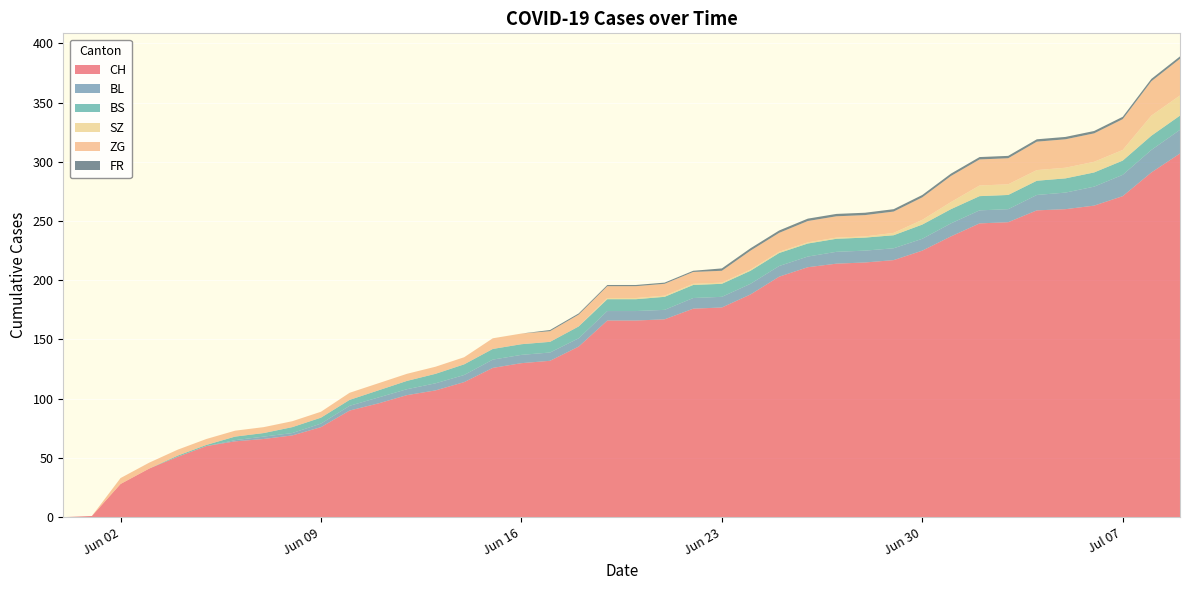

Reading left to right, transcribe all the data shown in this chart.

CH: 2020-05-31=0	2020-06-01=1	2020-06-02=28	2020-06-03=41	2020-06-04=51	2020-06-05=60	2020-06-06=64	2020-06-07=66	2020-06-08=69	2020-06-09=76	2020-06-10=90	2020-06-11=96	2020-06-12=103	2020-06-13=107	2020-06-14=114	2020-06-15=126	2020-06-16=130	2020-06-17=132	2020-06-18=144	2020-06-19=166	2020-06-20=166	2020-06-21=167	2020-06-22=176	2020-06-23=177	2020-06-24=188	2020-06-25=203	2020-06-26=211	2020-06-27=214	2020-06-28=215	2020-06-29=217	2020-06-30=225	2020-07-01=237	2020-07-02=248	2020-07-03=249	2020-07-04=259	2020-07-05=260	2020-07-06=263	2020-07-07=271	2020-07-08=291	2020-07-09=307
BL: 2020-05-31=0	2020-06-01=0	2020-06-02=0	2020-06-03=0	2020-06-04=0	2020-06-05=0	2020-06-06=1	2020-06-07=2	2020-06-08=2	2020-06-09=3	2020-06-10=4	2020-06-11=5	2020-06-12=5	2020-06-13=6	2020-06-14=6	2020-06-15=7	2020-06-16=7	2020-06-17=7	2020-06-18=7	2020-06-19=8	2020-06-20=8	2020-06-21=8	2020-06-22=9	2020-06-23=9	2020-06-24=9	2020-06-25=9	2020-06-26=9	2020-06-27=10	2020-06-28=10	2020-06-29=10	2020-06-30=10	2020-07-01=11	2020-07-02=11	2020-07-03=11	2020-07-04=13	2020-07-05=14	2020-07-06=16	2020-07-07=18	2020-07-08=19	2020-07-09=20
BS: 2020-05-31=0	2020-06-01=0	2020-06-02=0	2020-06-03=0	2020-06-04=1	2020-06-05=1	2020-06-06=3	2020-06-07=3	2020-06-08=5	2020-06-09=5	2020-06-10=5	2020-06-11=6	2020-06-12=7	2020-06-13=8	2020-06-14=9	2020-06-15=9	2020-06-16=9	2020-06-17=9	2020-06-18=10	2020-06-19=10	2020-06-20=10	2020-06-21=11	2020-06-22=11	2020-06-23=11	2020-06-24=11	2020-06-25=11	2020-06-26=11	2020-06-27=11	2020-06-28=11	2020-06-29=11	2020-06-30=12	2020-07-01=12	2020-07-02=12	2020-07-03=12	2020-07-04=12	2020-07-05=12	2020-07-06=12	2020-07-07=12	2020-07-08=12	2020-07-09=12
SZ: 2020-05-31=0	2020-06-01=0	2020-06-02=0	2020-06-03=0	2020-06-04=0	2020-06-05=0	2020-06-06=0	2020-06-07=0	2020-06-08=0	2020-06-09=0	2020-06-10=0	2020-06-11=0	2020-06-12=0	2020-06-13=0	2020-06-14=0	2020-06-15=0	2020-06-16=0	2020-06-17=0	2020-06-18=0	2020-06-19=1	2020-06-20=1	2020-06-21=1	2020-06-22=1	2020-06-23=1	2020-06-24=1	2020-06-25=1	2020-06-26=1	2020-06-27=1	2020-06-28=1	2020-06-29=2	2020-06-30=4	2020-07-01=6	2020-07-02=9	2020-07-03=9	2020-07-04=9	2020-07-05=9	2020-07-06=9	2020-07-07=9	2020-07-08=17	2020-07-09=17
ZG: 2020-05-31=0	2020-06-01=0	2020-06-02=5	2020-06-03=5	2020-06-04=5	2020-06-05=5	2020-06-06=5	2020-06-07=5	2020-06-08=5	2020-06-09=5	2020-06-10=6	2020-06-11=6	2020-06-12=6	2020-06-13=6	2020-06-14=6	2020-06-15=9	2020-06-16=9	2020-06-17=9	2020-06-18=10	2020-06-19=10	2020-06-20=10	2020-06-21=10	2020-06-22=10	2020-06-23=10	2020-06-24=16	2020-06-25=16	2020-06-26=18	2020-06-27=18	2020-06-28=18	2020-06-29=18	2020-06-30=19	2020-07-01=22	2020-07-02=22	2020-07-03=22	2020-07-04=24	2020-07-05=24	2020-07-06=24	2020-07-07=26	2020-07-08=29	2020-07-09=31
FR: 2020-05-31=0	2020-06-01=0	2020-06-02=0	2020-06-03=0	2020-06-04=0	2020-06-05=0	2020-06-06=0	2020-06-07=0	2020-06-08=0	2020-06-09=0	2020-06-10=0	2020-06-11=0	2020-06-12=0	2020-06-13=0	2020-06-14=0	2020-06-15=0	2020-06-16=0	2020-06-17=1	2020-06-18=1	2020-06-19=1	2020-06-20=1	2020-06-21=1	2020-06-22=1	2020-06-23=2	2020-06-24=2	2020-06-25=2	2020-06-26=2	2020-06-27=2	2020-06-28=2	2020-06-29=2	2020-06-30=2	2020-07-01=2	2020-07-02=2	2020-07-03=2	2020-07-04=2	2020-07-05=2	2020-07-06=2	2020-07-07=2	2020-07-08=2	2020-07-09=2